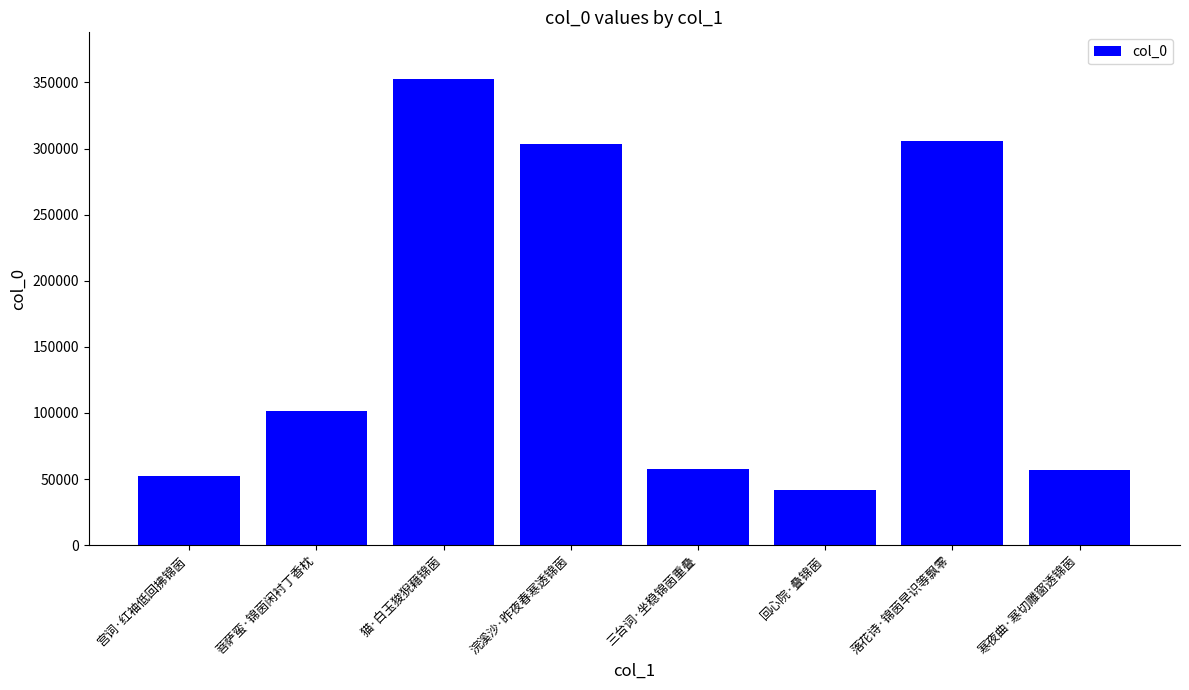

What is the smallest value displayed?

41909